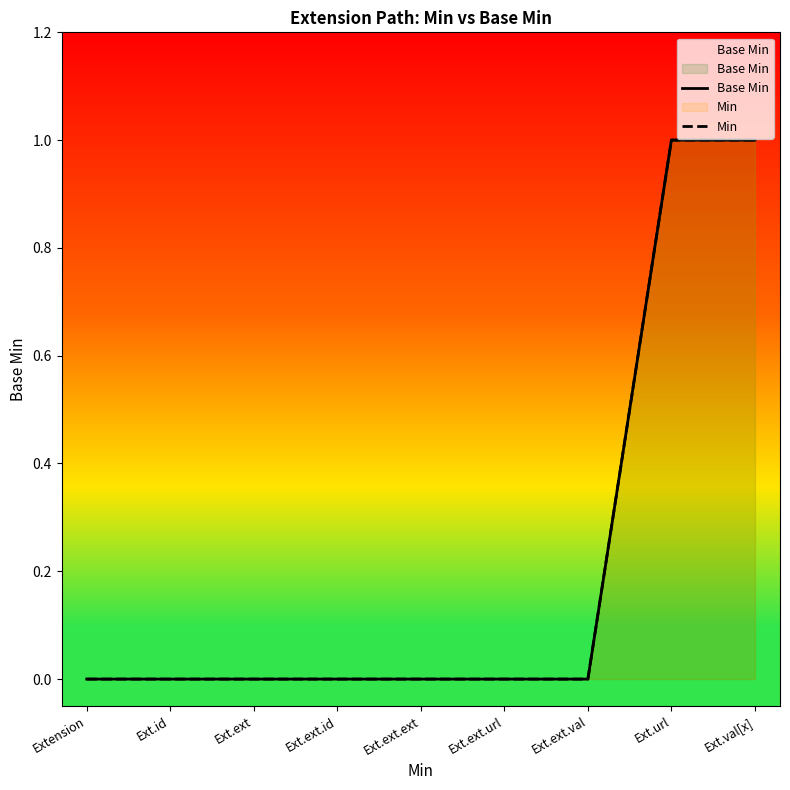

At how many categories does at least one series exceed 0?

2